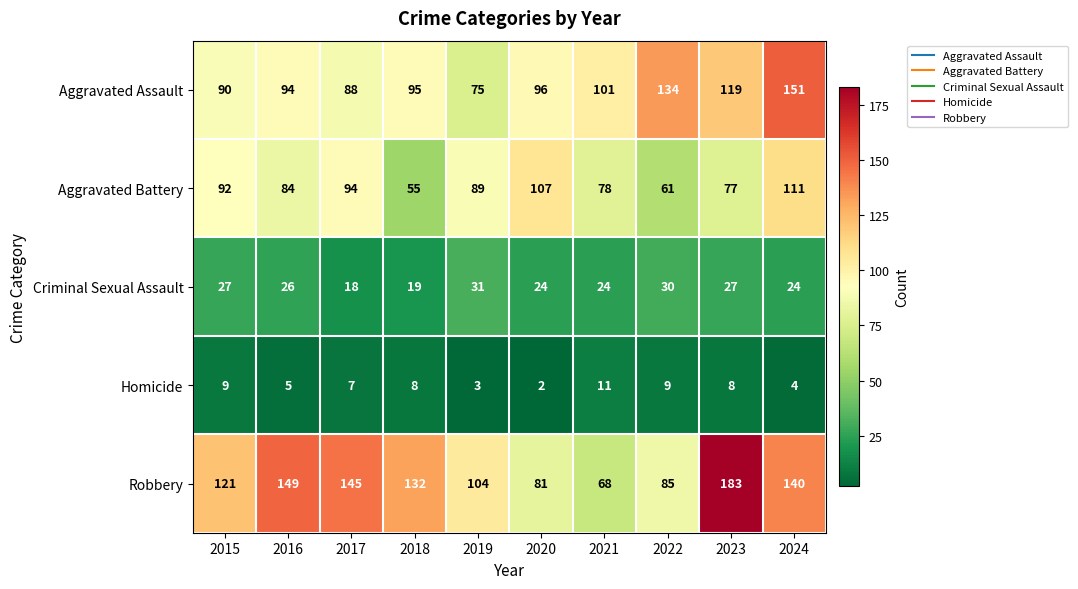

What is the greatest value displayed?

183